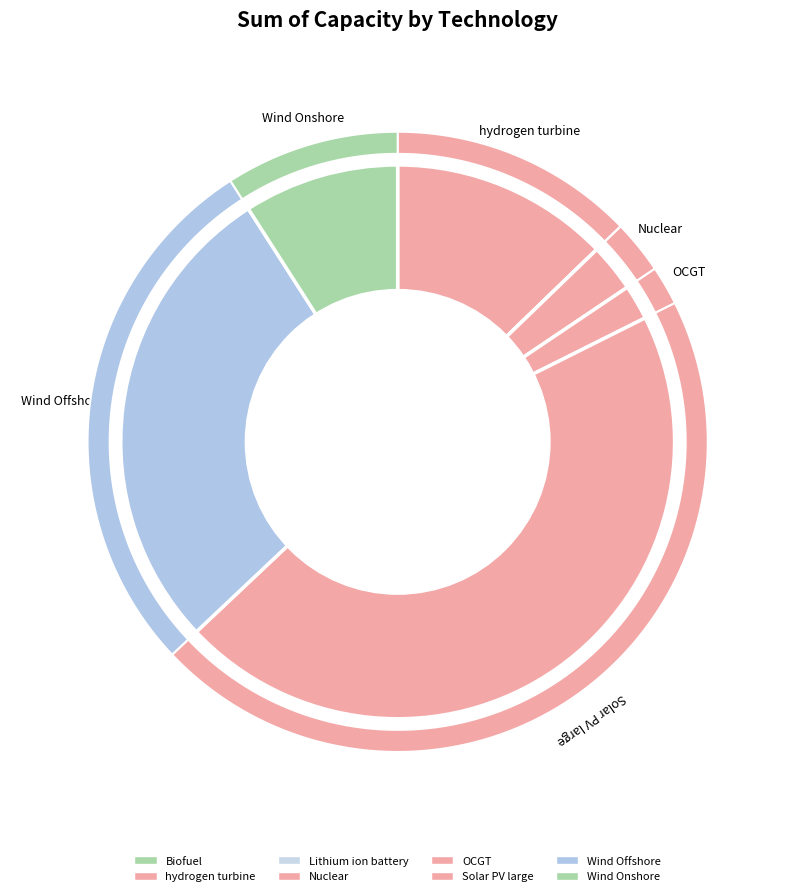

How many segments does this pie chart have?

8